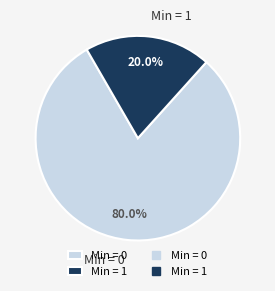

To the nearest percent, what is the difference between the largest and smallest slice percentages?

60%